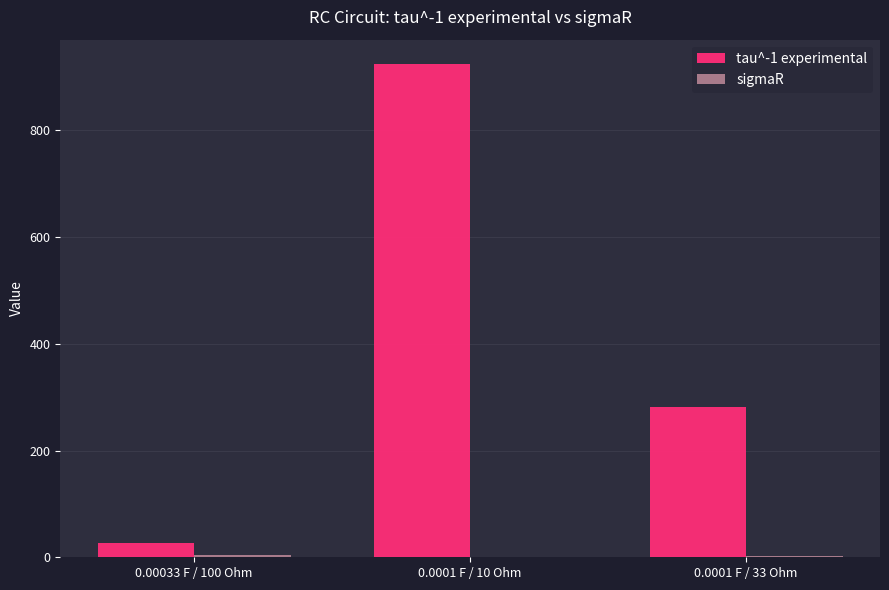

How many groups of bars are there?

3